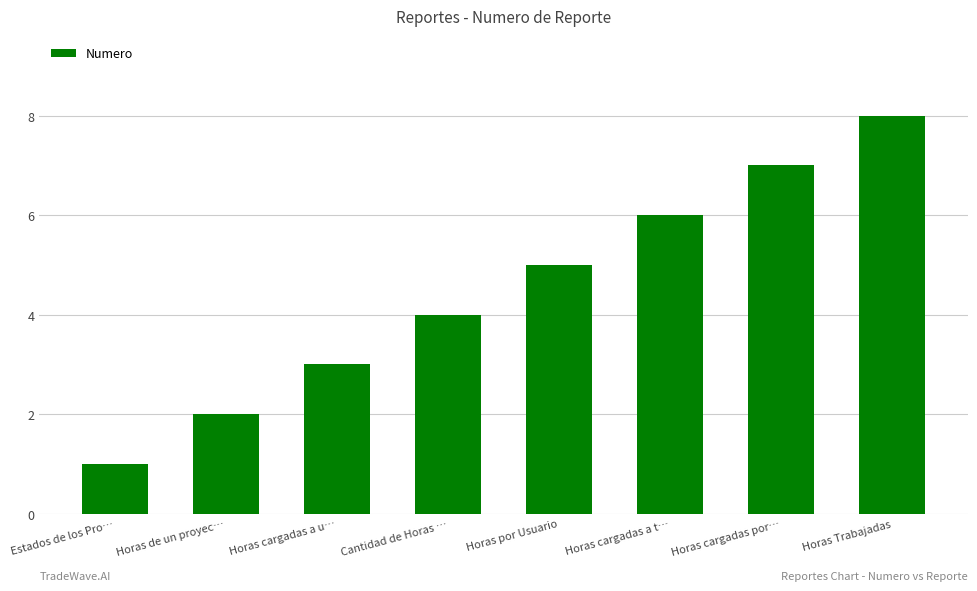

Reading left to right, what are all the values shown in this chart?

1	2	3	4	5	6	7	8